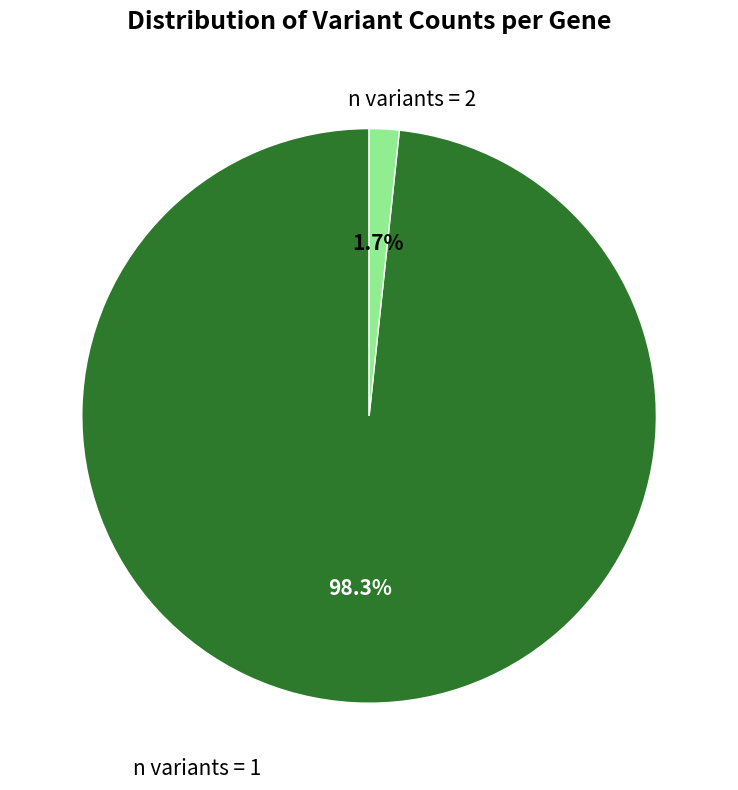

Does any single category account for the majority?

Yes